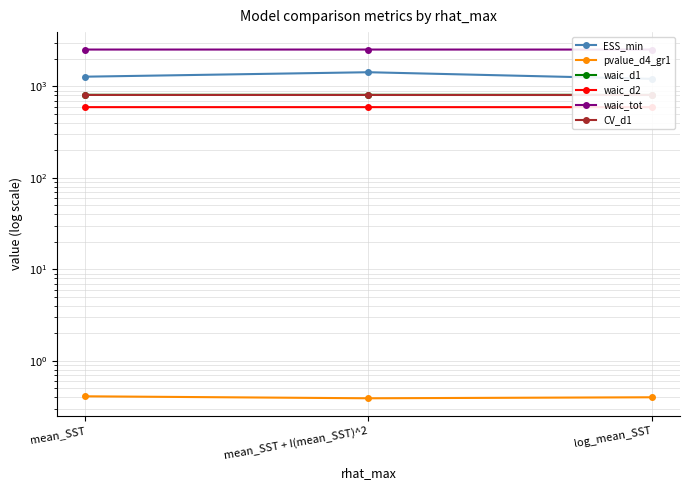

At which label is CV_d1 closest to 804?

log_mean_SST